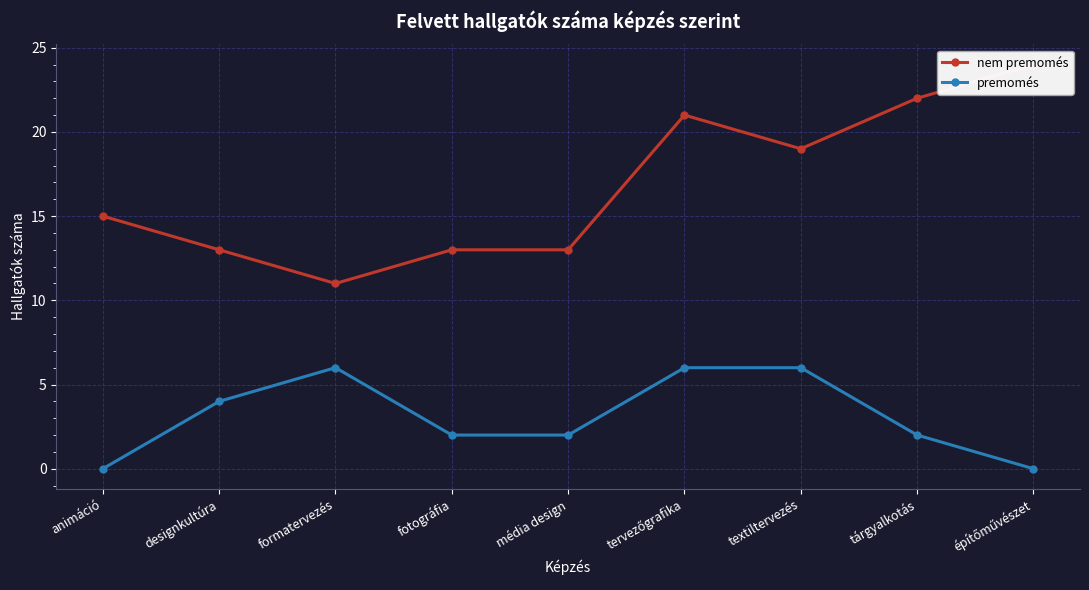

True or false: nem premomés has more than 1 points higher than both neighbors.

False